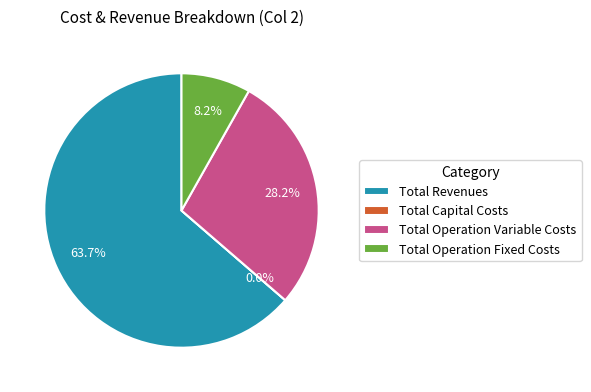

Count the number of slices in the pie.

4